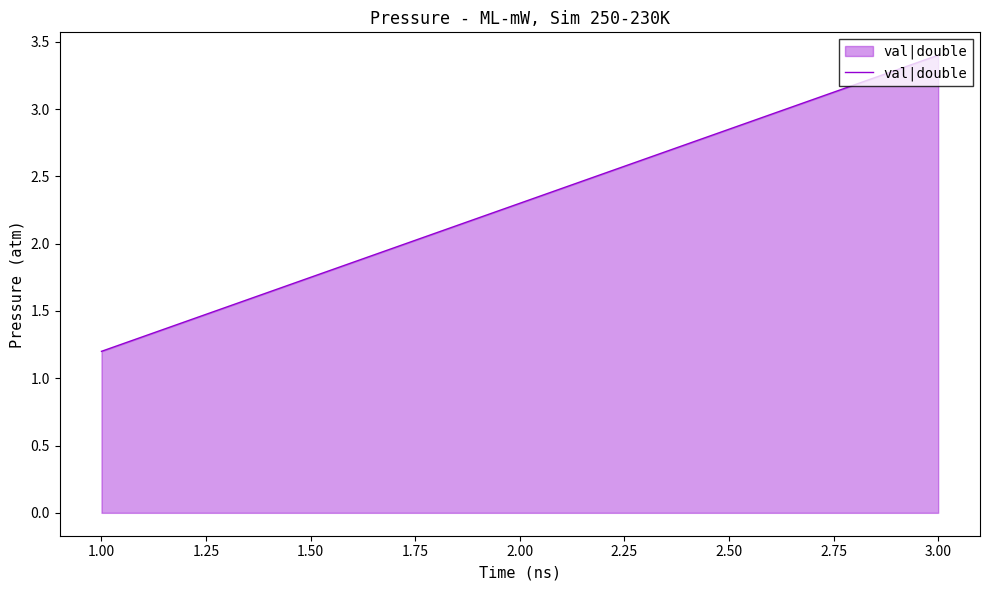

Which label corresponds to the smallest value in the chart?

1.00